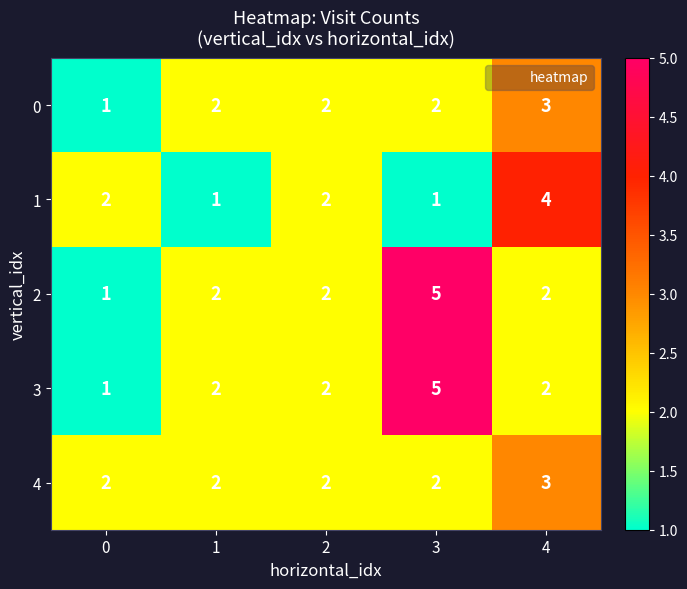

Reading right to left, extract all data points from this chart.

0: 4=3	3=2	2=2	1=2	0=1
1: 4=4	3=1	2=2	1=1	0=2
2: 4=2	3=5	2=2	1=2	0=1
3: 4=2	3=5	2=2	1=2	0=1
4: 4=3	3=2	2=2	1=2	0=2